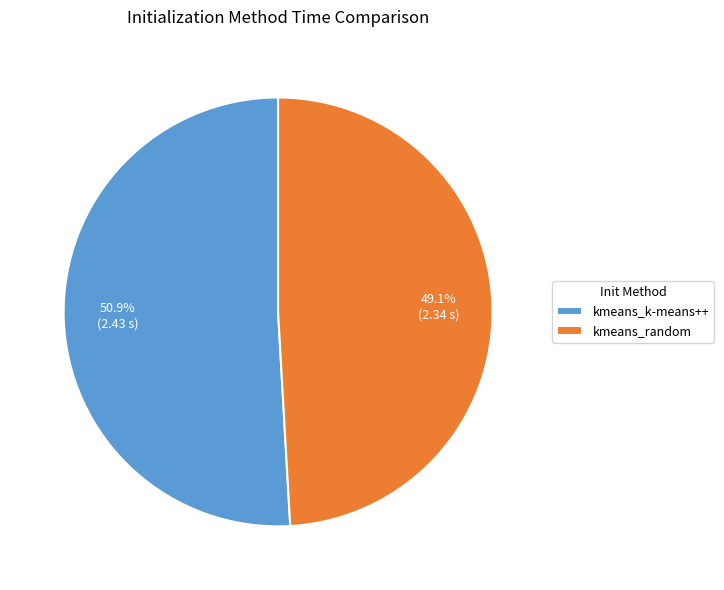

What is the largest slice in the pie chart?

kmeans_k-means++